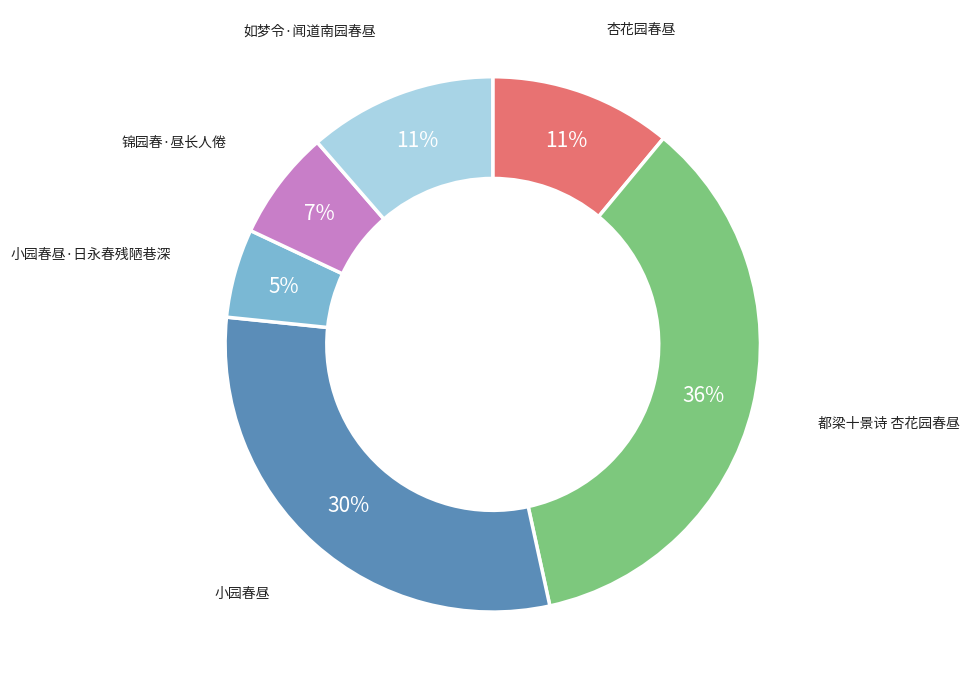

To the nearest percent, what is the average slice percentage?

17%